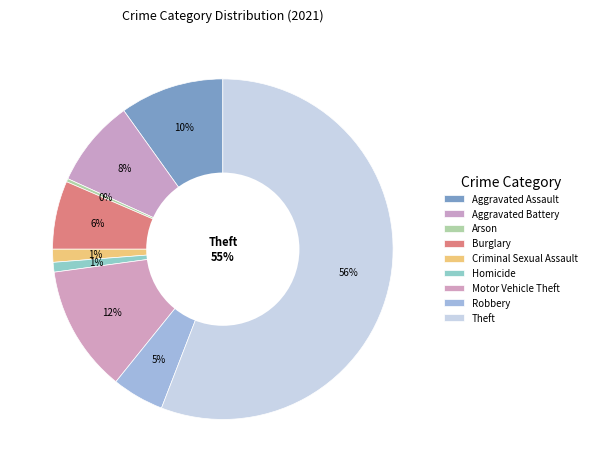

Which slice is the largest?

Theft